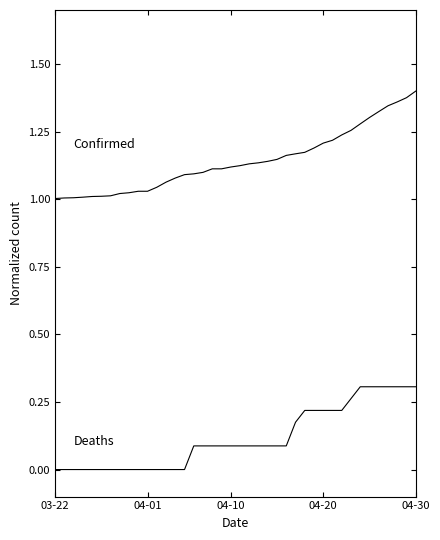

Does the chart display data point markers on the line(s)?

No